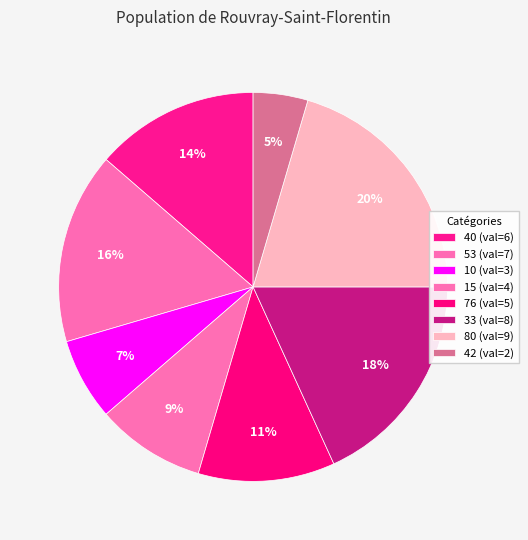

How many segments does this pie chart have?

8